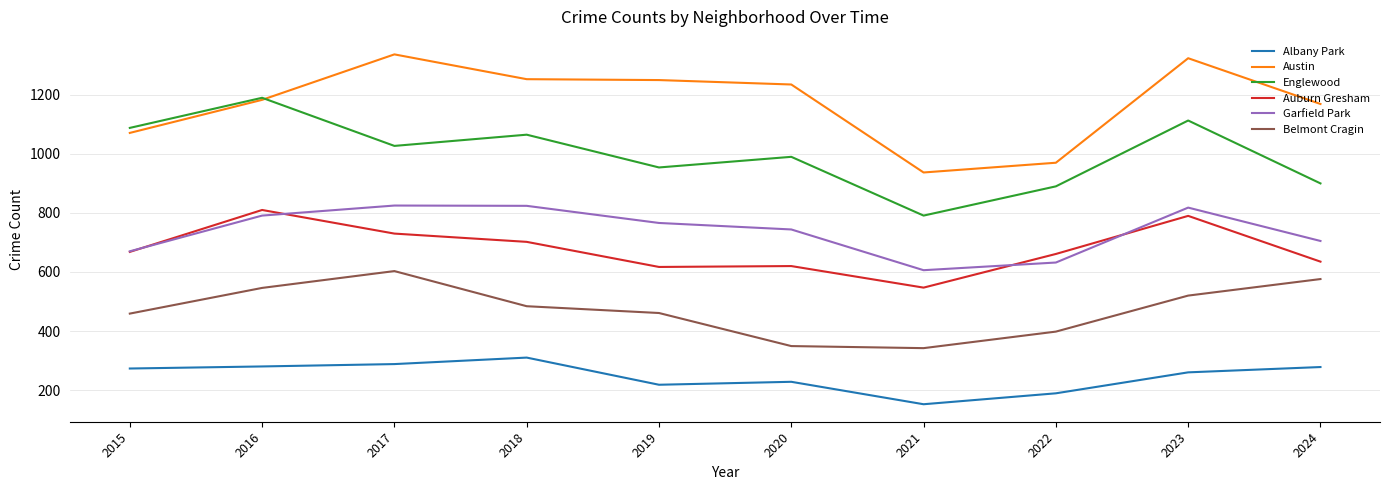

Which series has the largest total across all categories?

Austin